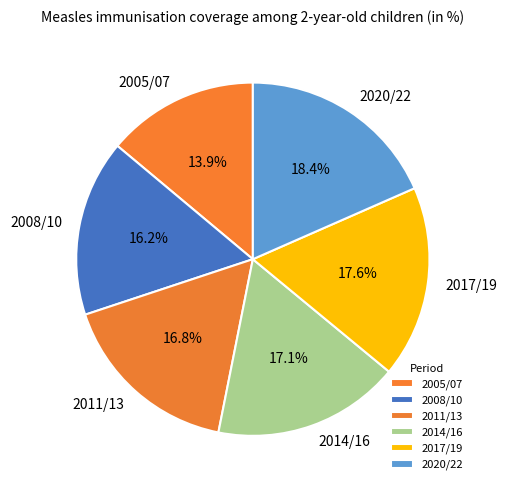

Count the number of slices in the pie.

6